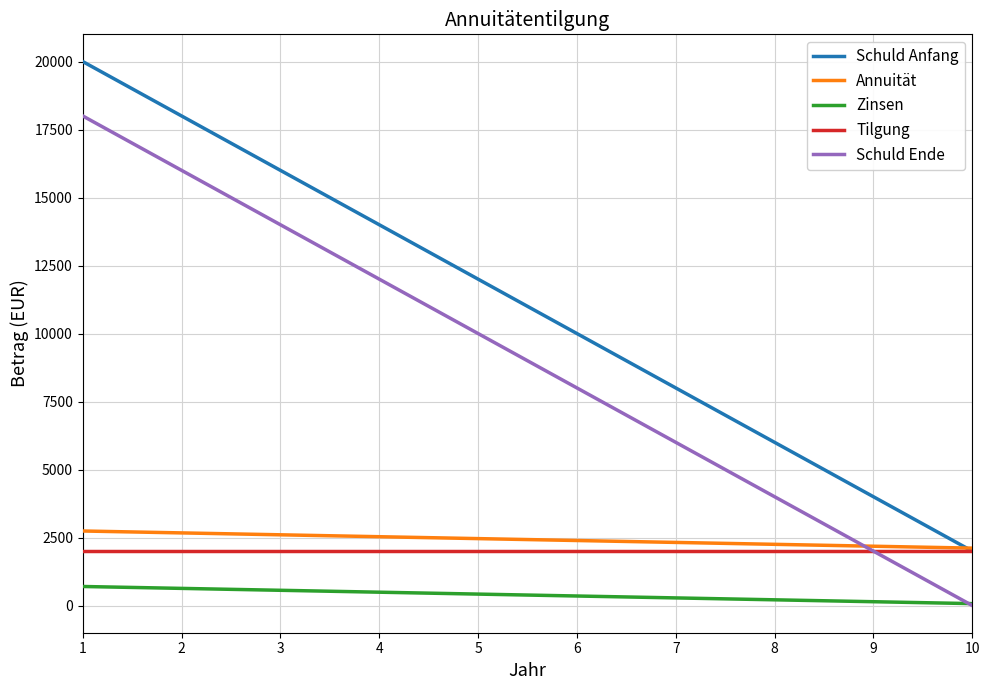

Is the value of Schuld Ende at 3 greater than the value of Zinsen at 3?

Yes